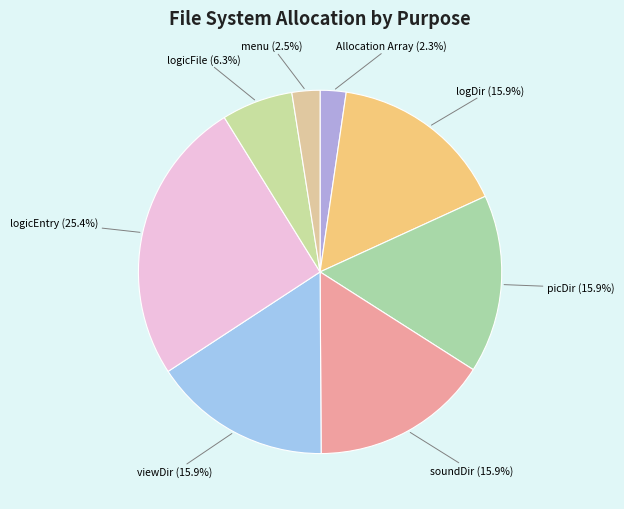

What is the ratio of the value at menu to the value at logicFile?

0.4